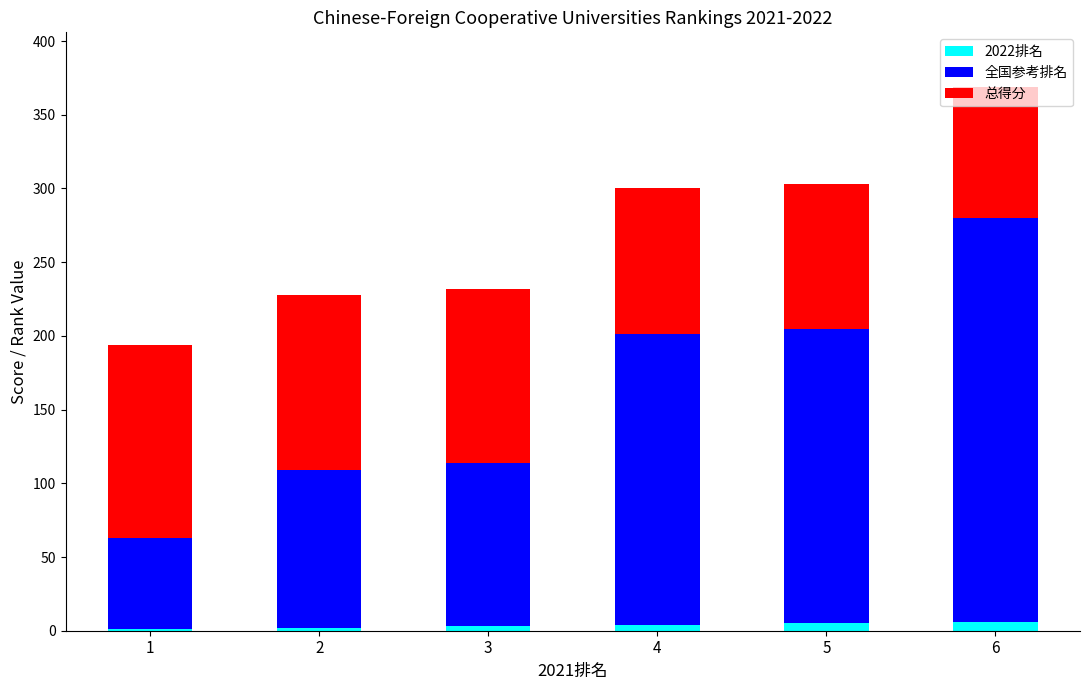

At which category is the sum across all series the highest?

6